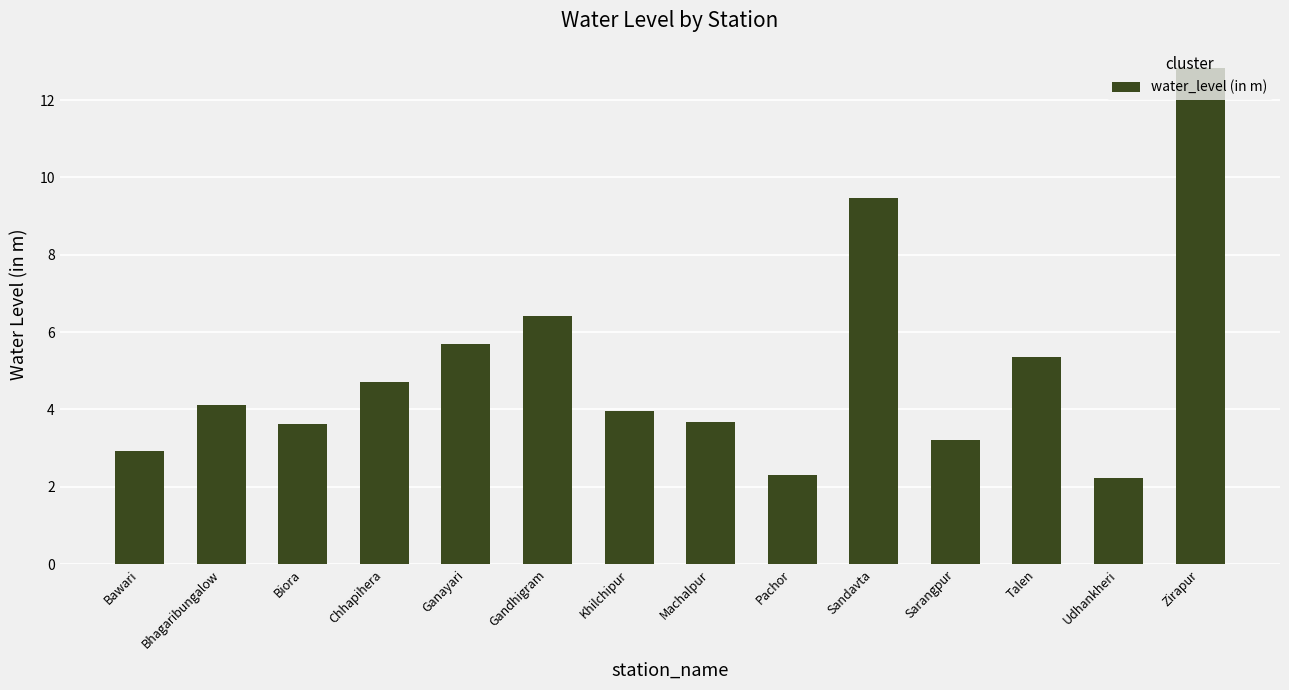

At which label is the value closest to 7?

Gandhigram